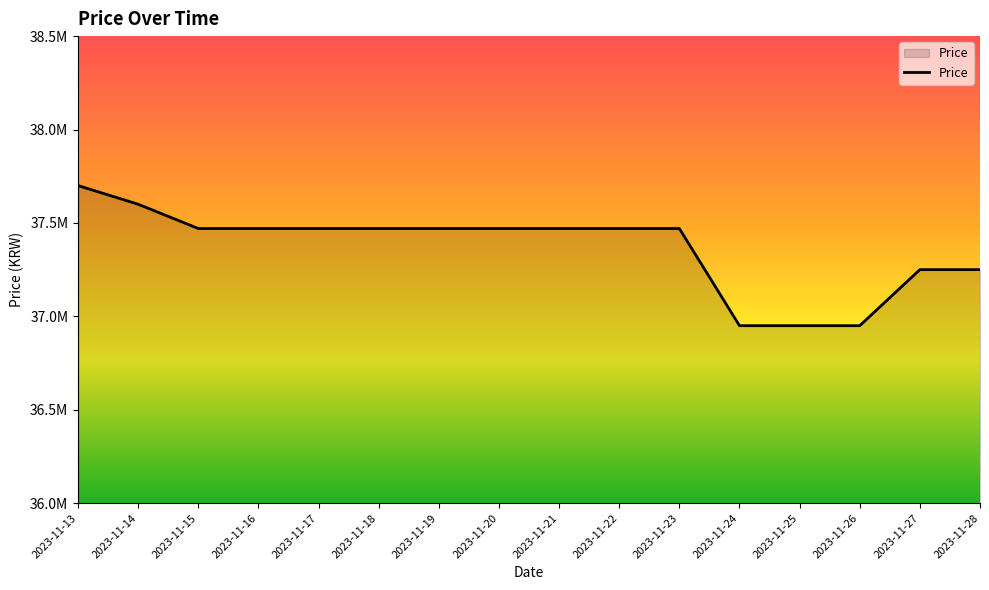

List the labels in order of value, smallest first.

2023-11-24, 2023-11-25, 2023-11-26, 2023-11-27, 2023-11-28, 2023-11-15, 2023-11-16, 2023-11-17, 2023-11-18, 2023-11-19, 2023-11-20, 2023-11-21, 2023-11-22, 2023-11-23, 2023-11-14, 2023-11-13